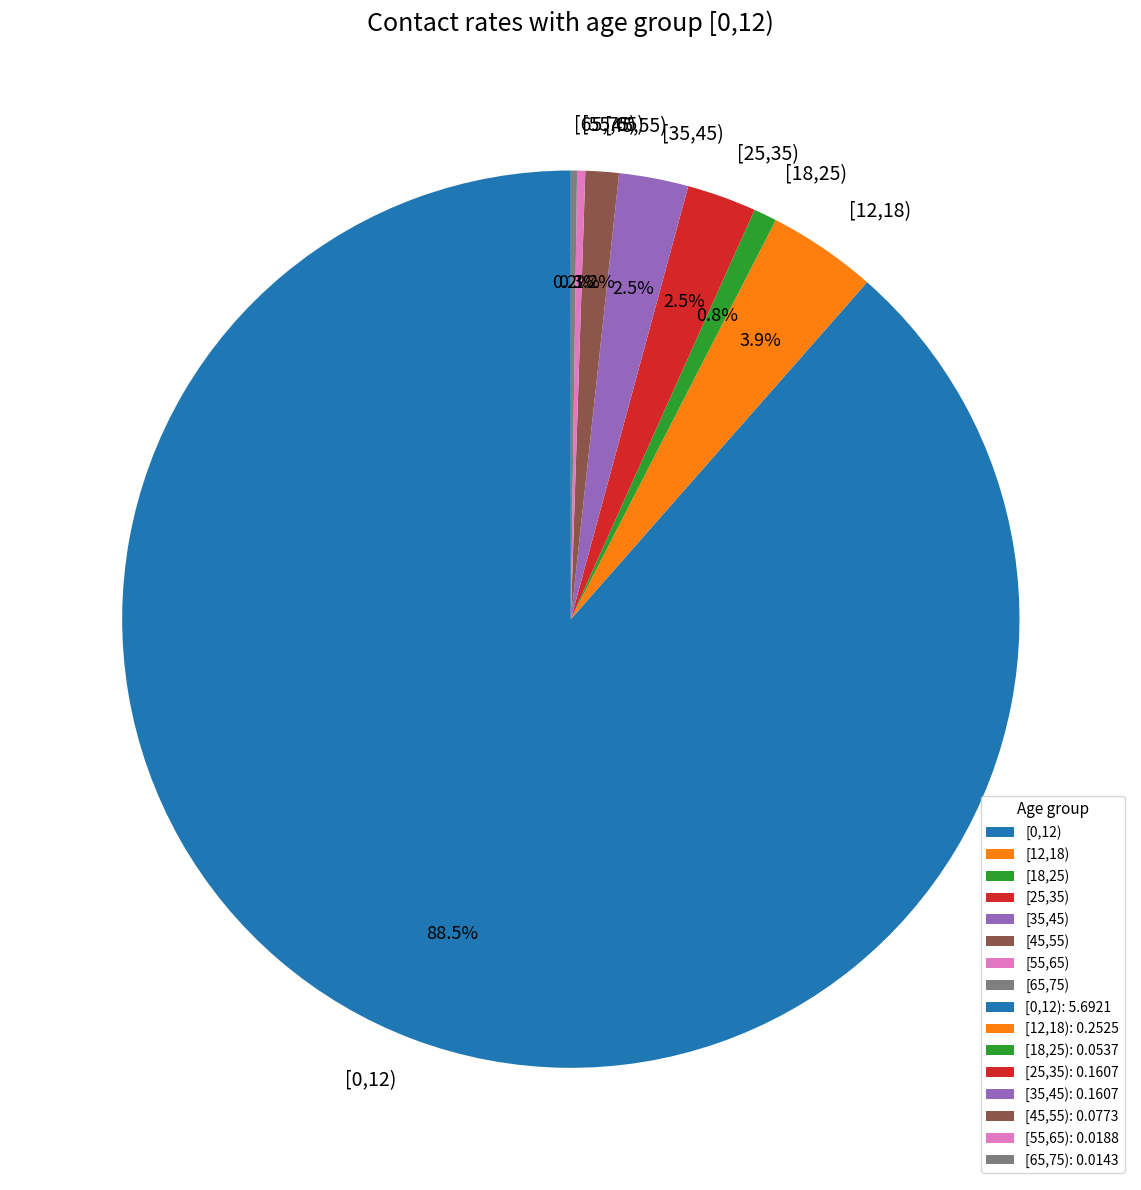

Is the sum of [18,25) and [55,65) greater than half?

No